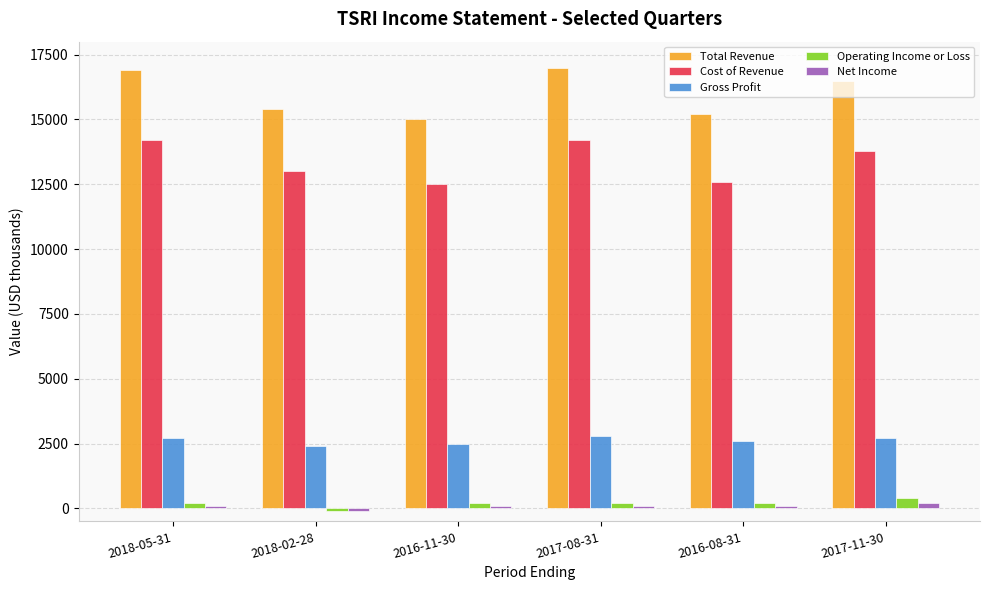

Is the value of Operating Income or Loss at 2017-11-30 greater than the value of Cost of Revenue at 2017-08-31?

No